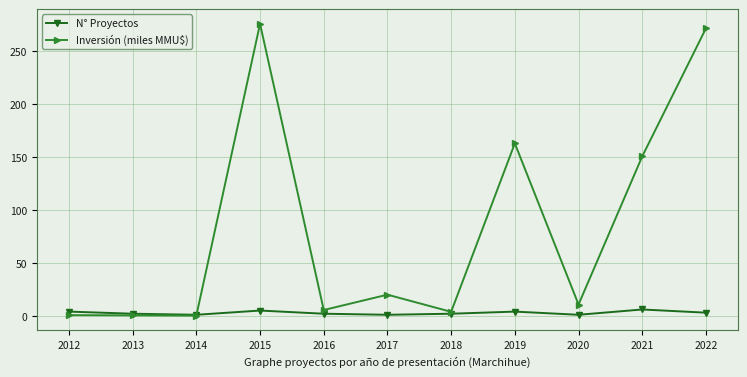

What is the maximum value for Inversión (miles MMU$)?

276.0